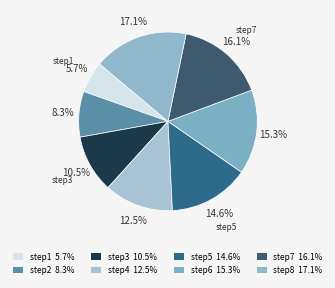

The step8 slice represents 27% of the pie. True or false?

False